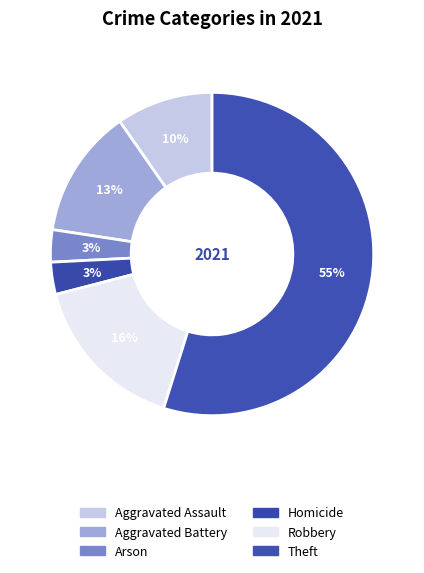

How many slices are in this pie chart?

6